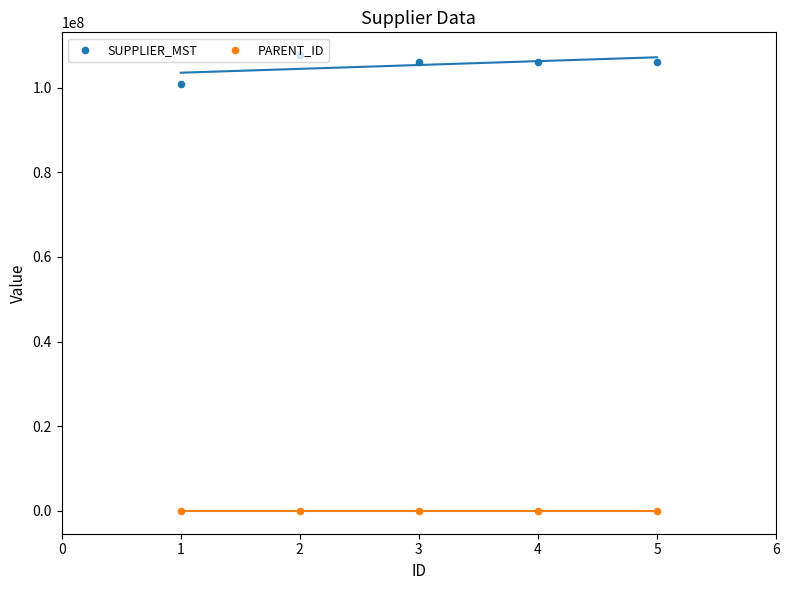

Which series has the largest total across all categories?

SUPPLIER_MST